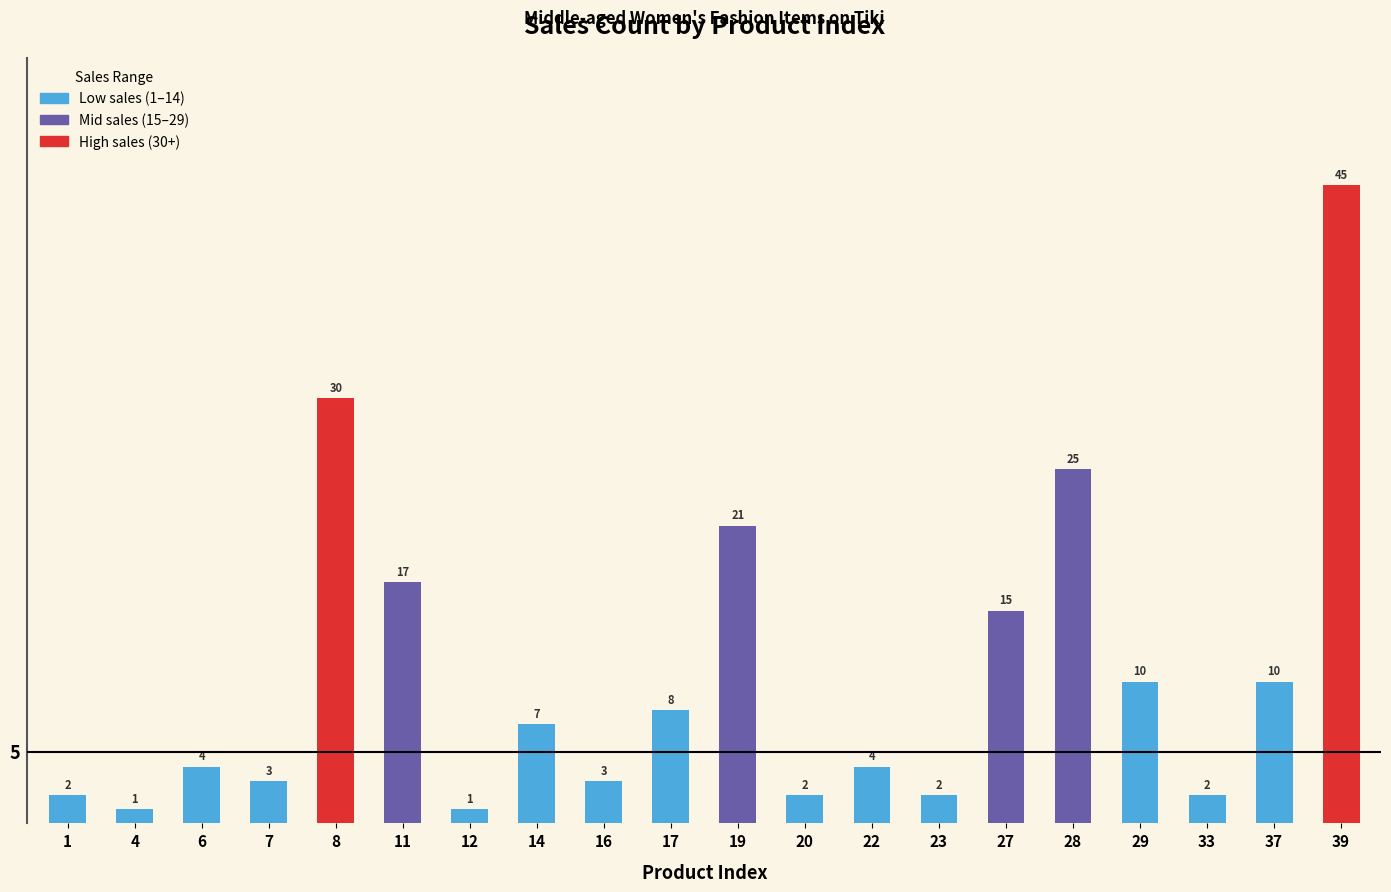

At which label is the value closest to 23?

19